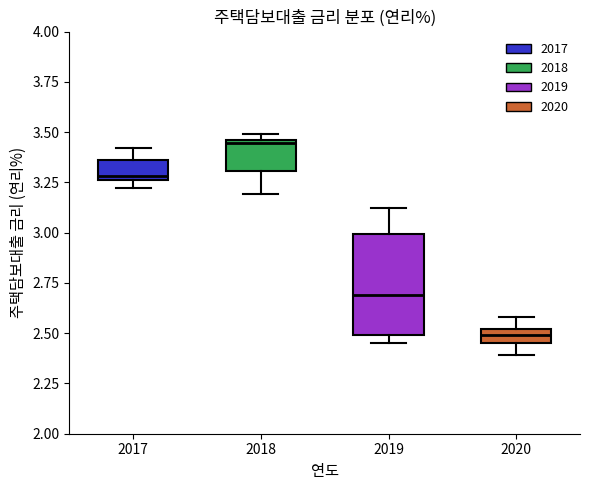

Where is the upper edge of the box at x = 2018 on the y-axis? The values are not printed on the chart, so give them approximately, as read against the axis.

3.45